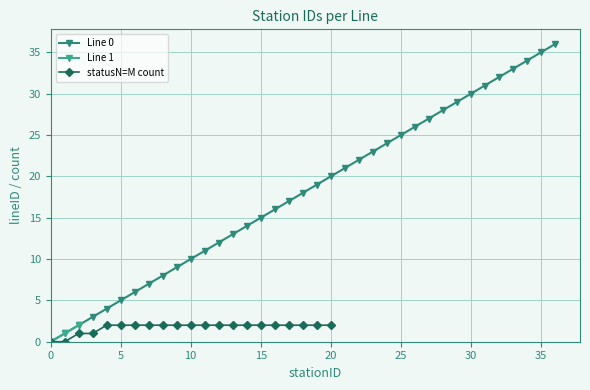

The value of Line 0 - stationID at 4 is 4. True or false?

True